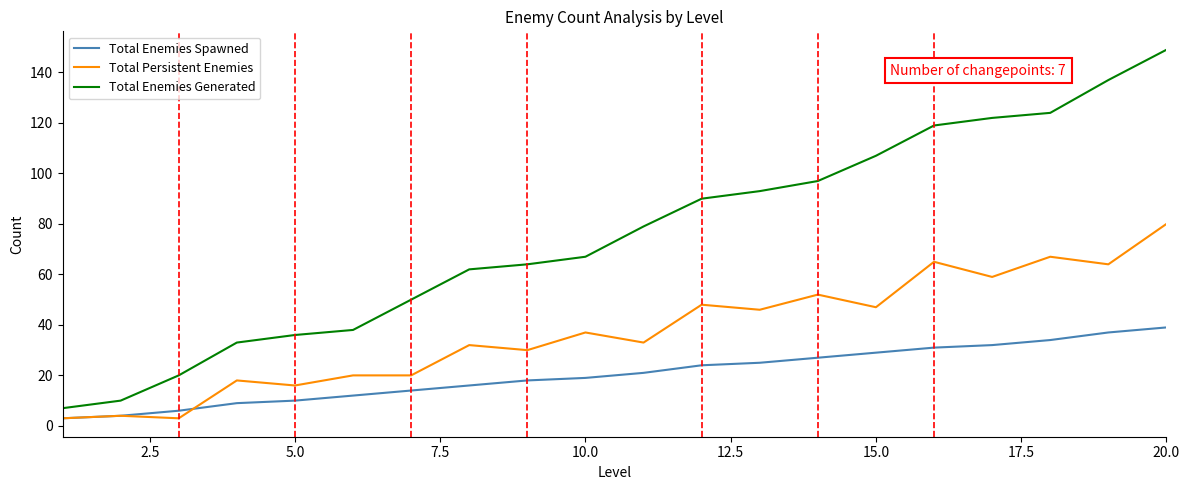

What is the highest value of the Total Enemies Spawned series?

39